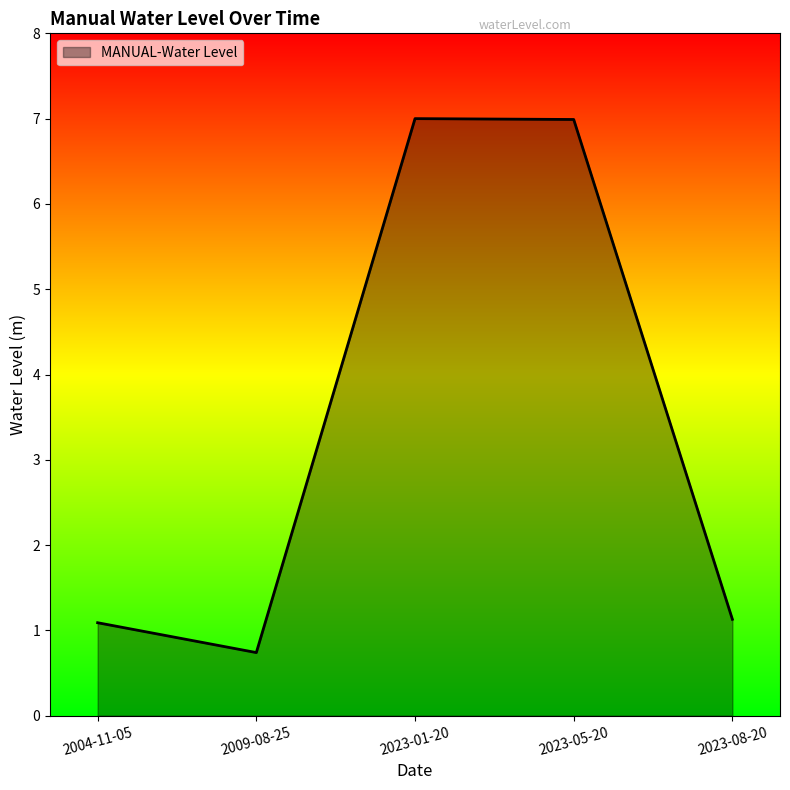

What position from the right is 2009-08-25?

4